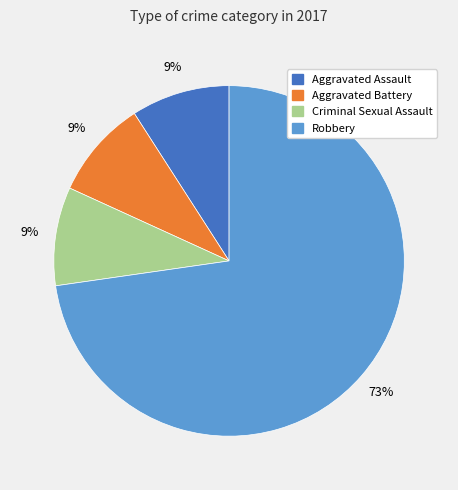

To the nearest percent, what is the average slice percentage?

25%